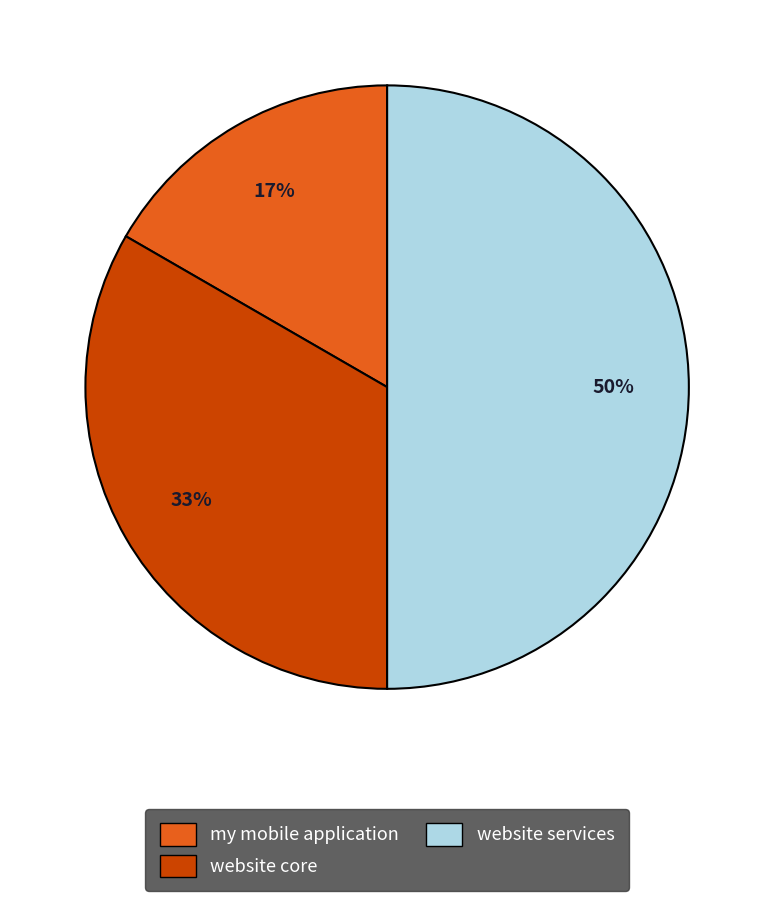

Is my mobile application the majority of the pie?

No